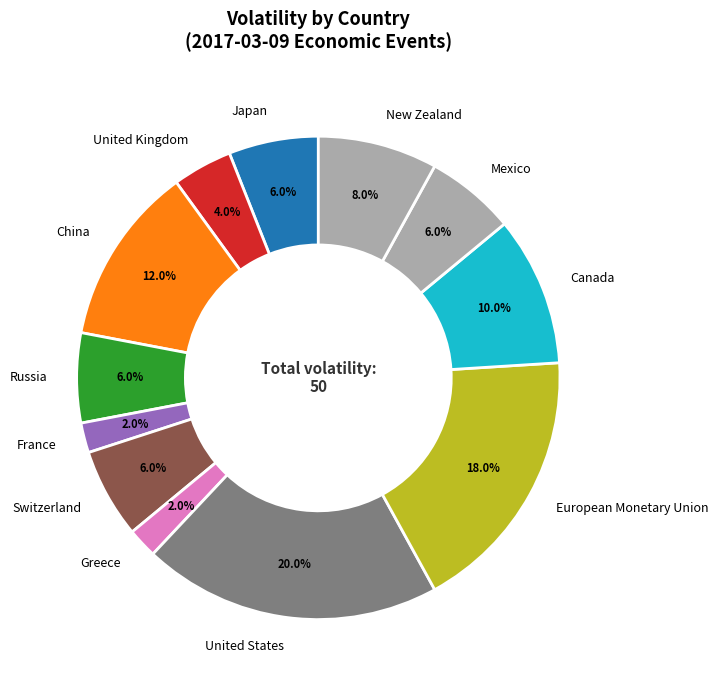

Is Mexico the majority of the pie?

No